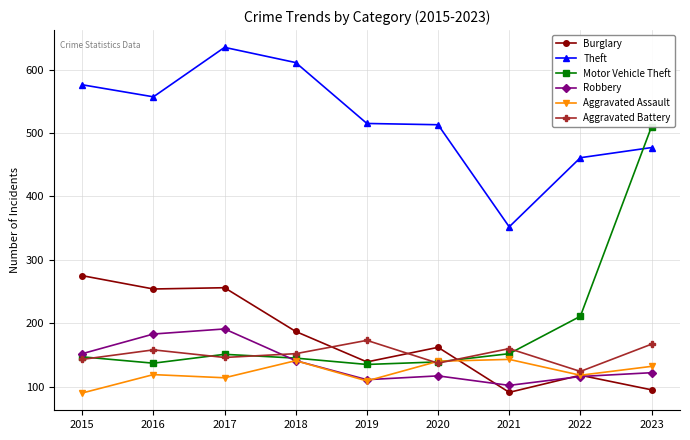

What is the lowest value of the Motor Vehicle Theft series?

135